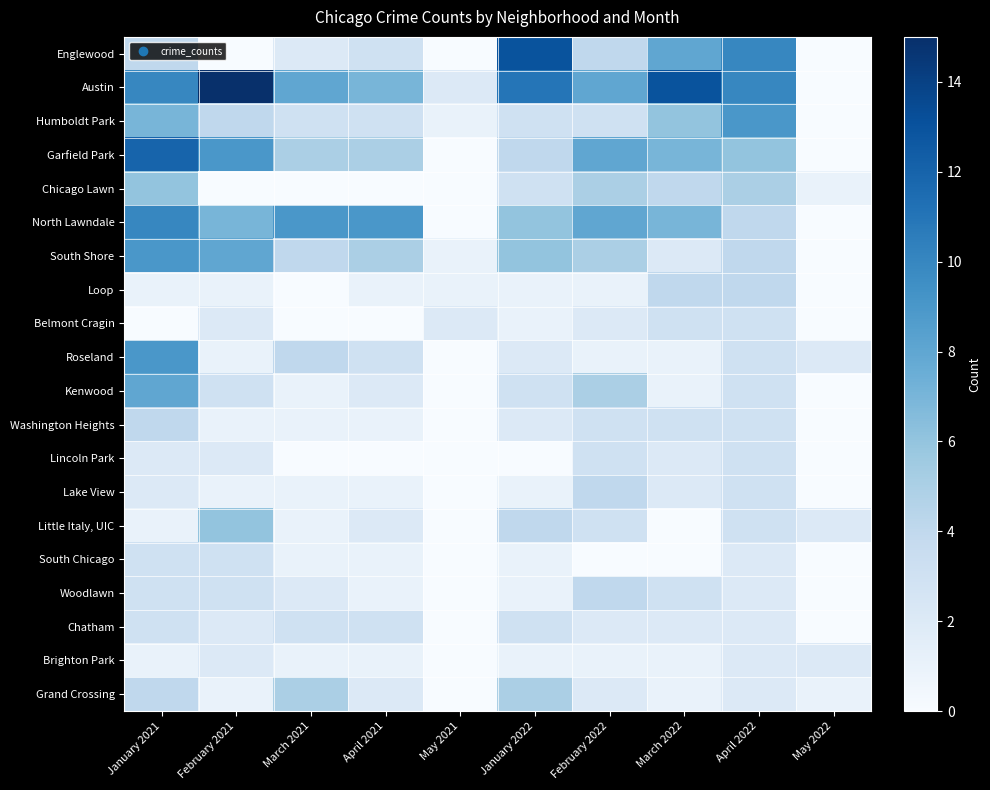

At which category is the sum across all series the highest?

January 2021